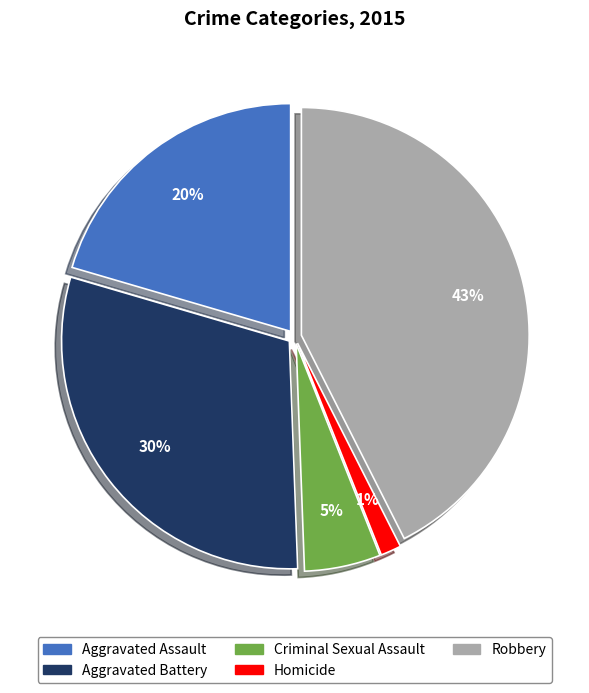

How many slices are in this pie chart?

5